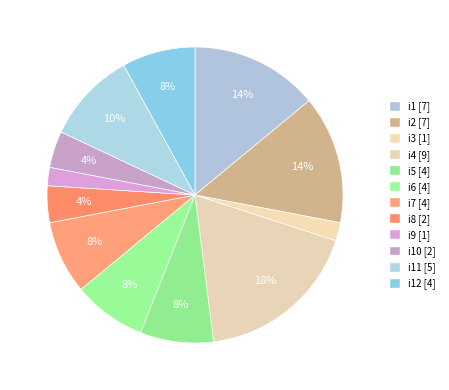

To the nearest percent, what is the average slice percentage?

8%